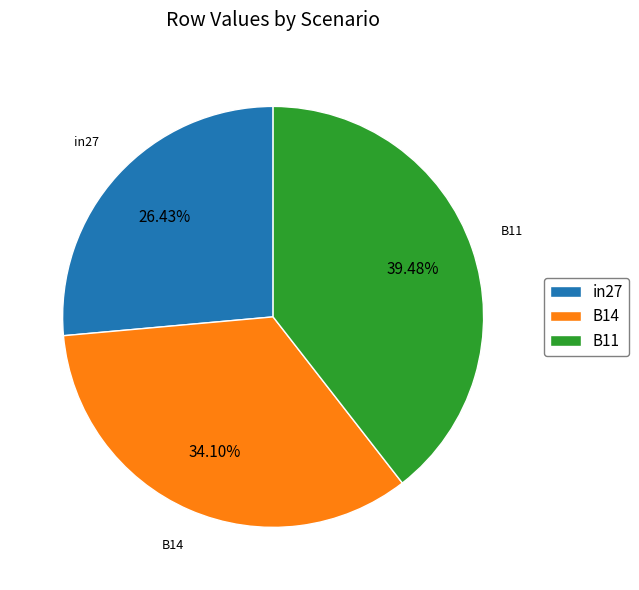

Between B14 and B11, which is larger?

B11